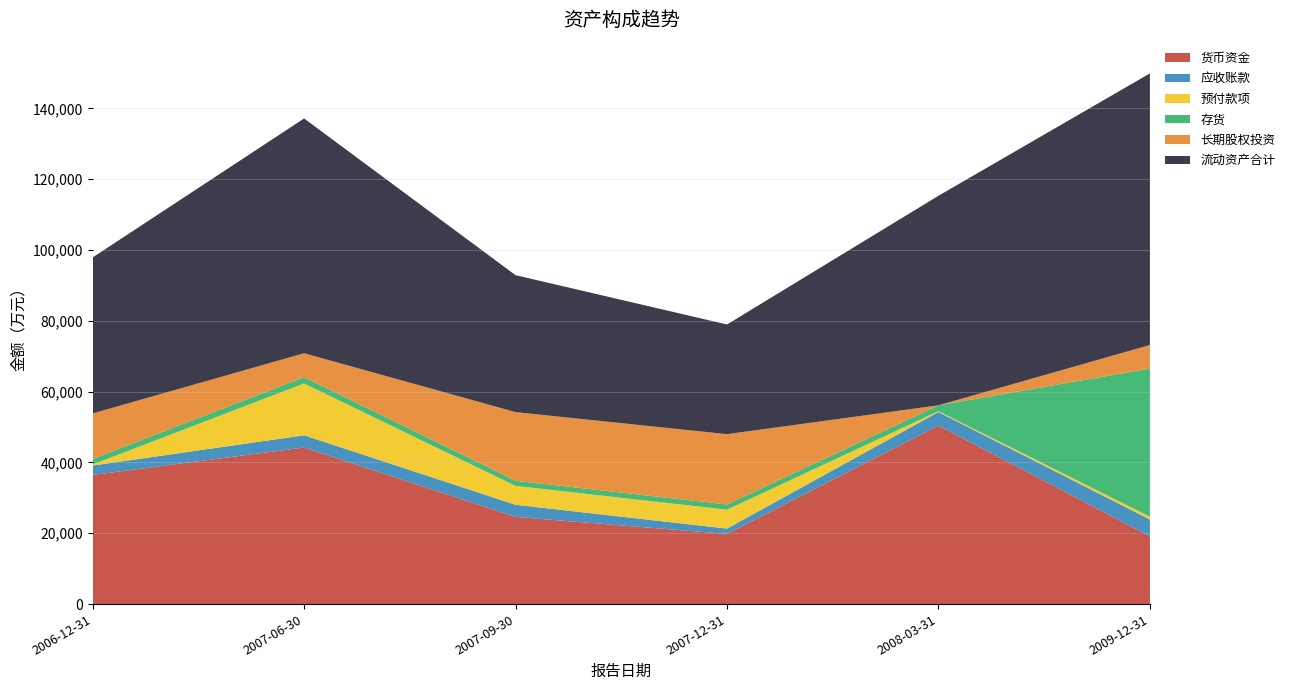

Reading right to left, extract all data points from this chart.

货币资金: 19140	50424	19816	24621	44213	36485
应收账款: 4756	3823	1503	3437	3469	2649
预付款项: 779	251	5352	5327	14635	303
存货: 41867	1649	1479	1449	1786	1559
长期股权投资: 6644	0	19847	19393	6749	12853
流动资产合计: 76726	59194	30983	38682	66325	44065